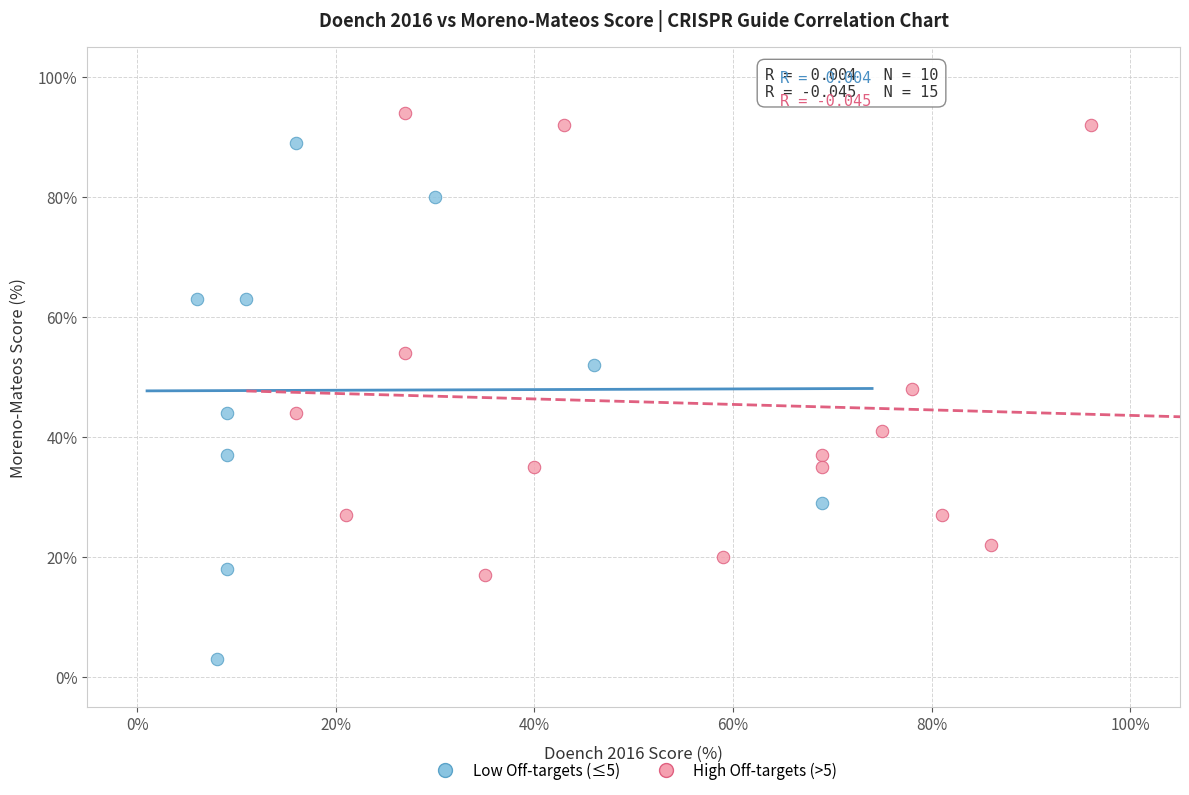

Which series contains the highest Y value?

High Off-targets (>5)